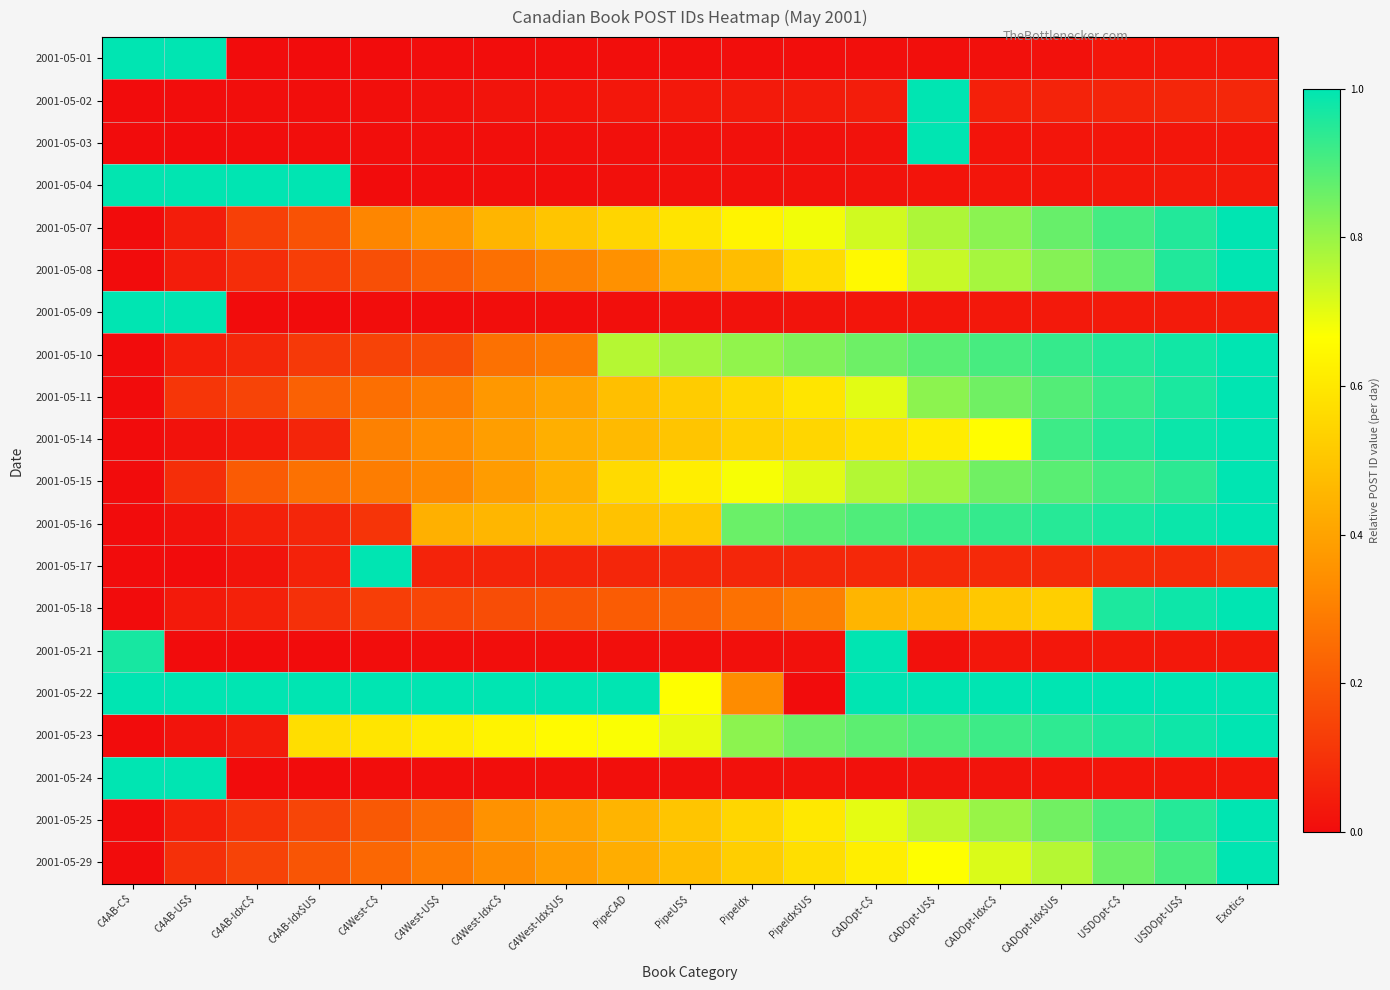

Reading right to left, extract all data points from this chart.

2001-05-01: Exotics=0.0	USDOpt-US$=0.0	USDOpt-C$=0.0	CADOpt-Idx$US=0.0	CADOpt-IdxC$=0.0	CADOpt-US$=0.0	CADOpt-C$=0.0	PipeIdx$US=0.0	PipeIdx=0.0	PipeUS$=0.0	PipeCAD=0.0	C4West-Idx$US=0.0	C4West-IdxC$=0.0	C4West-US$=0.0	C4West-C$=0.0	C4AB-Idx$US=0.0	C4AB-IdxC$=0.0	C4AB-US$=1.0	C4AB-C$=1.0
2001-05-02: Exotics=0.1	USDOpt-US$=0.1	USDOpt-C$=0.1	CADOpt-Idx$US=0.1	CADOpt-IdxC$=0.1	CADOpt-US$=1.0	CADOpt-C$=0.0	PipeIdx$US=0.0	PipeIdx=0.0	PipeUS$=0.0	PipeCAD=0.0	C4West-Idx$US=0.0	C4West-IdxC$=0.0	C4West-US$=0.0	C4West-C$=0.0	C4AB-Idx$US=0.0	C4AB-IdxC$=0.0	C4AB-US$=0.0	C4AB-C$=0.0
2001-05-03: Exotics=0.0	USDOpt-US$=0.0	USDOpt-C$=0.0	CADOpt-Idx$US=0.0	CADOpt-IdxC$=0.0	CADOpt-US$=1.0	CADOpt-C$=0.0	PipeIdx$US=0.0	PipeIdx=0.0	PipeUS$=0.0	PipeCAD=0.0	C4West-Idx$US=0.0	C4West-IdxC$=0.0	C4West-US$=0.0	C4West-C$=0.0	C4AB-Idx$US=0.0	C4AB-IdxC$=0.0	C4AB-US$=0.0	C4AB-C$=0.0
2001-05-04: Exotics=0.0	USDOpt-US$=0.0	USDOpt-C$=0.0	CADOpt-Idx$US=0.0	CADOpt-IdxC$=0.0	CADOpt-US$=0.0	CADOpt-C$=0.0	PipeIdx$US=0.0	PipeIdx=0.0	PipeUS$=0.0	PipeCAD=0.0	C4West-Idx$US=0.0	C4West-IdxC$=0.0	C4West-US$=0.0	C4West-C$=0.0	C4AB-Idx$US=1.0	C4AB-IdxC$=1.0	C4AB-US$=1.0	C4AB-C$=1.0
2001-05-07: Exotics=1.0	USDOpt-US$=1.0	USDOpt-C$=0.9	CADOpt-Idx$US=0.9	CADOpt-IdxC$=0.8	CADOpt-US$=0.8	CADOpt-C$=0.7	PipeIdx$US=0.7	PipeIdx=0.6	PipeUS$=0.6	PipeCAD=0.5	C4West-Idx$US=0.5	C4West-IdxC$=0.5	C4West-US$=0.4	C4West-C$=0.3	C4AB-Idx$US=0.2	C4AB-IdxC$=0.1	C4AB-US$=0.0	C4AB-C$=0.0
2001-05-08: Exotics=1.0	USDOpt-US$=1.0	USDOpt-C$=0.9	CADOpt-Idx$US=0.8	CADOpt-IdxC$=0.8	CADOpt-US$=0.7	CADOpt-C$=0.7	PipeIdx$US=0.6	PipeIdx=0.5	PipeUS$=0.4	PipeCAD=0.3	C4West-Idx$US=0.3	C4West-IdxC$=0.3	C4West-US$=0.2	C4West-C$=0.2	C4AB-Idx$US=0.1	C4AB-IdxC$=0.1	C4AB-US$=0.0	C4AB-C$=0.0
2001-05-09: Exotics=0.0	USDOpt-US$=0.0	USDOpt-C$=0.0	CADOpt-Idx$US=0.0	CADOpt-IdxC$=0.0	CADOpt-US$=0.0	CADOpt-C$=0.0	PipeIdx$US=0.0	PipeIdx=0.0	PipeUS$=0.0	PipeCAD=0.0	C4West-Idx$US=0.0	C4West-IdxC$=0.0	C4West-US$=0.0	C4West-C$=0.0	C4AB-Idx$US=0.0	C4AB-IdxC$=0.0	C4AB-US$=1.0	C4AB-C$=1.0
2001-05-10: Exotics=1.0	USDOpt-US$=1.0	USDOpt-C$=1.0	CADOpt-Idx$US=0.9	CADOpt-IdxC$=0.9	CADOpt-US$=0.9	CADOpt-C$=0.9	PipeIdx$US=0.8	PipeIdx=0.8	PipeUS$=0.8	PipeCAD=0.8	C4West-Idx$US=0.3	C4West-IdxC$=0.3	C4West-US$=0.2	C4West-C$=0.1	C4AB-Idx$US=0.1	C4AB-IdxC$=0.1	C4AB-US$=0.0	C4AB-C$=0.0
2001-05-11: Exotics=1.0	USDOpt-US$=1.0	USDOpt-C$=0.9	CADOpt-Idx$US=0.9	CADOpt-IdxC$=0.9	CADOpt-US$=0.8	CADOpt-C$=0.7	PipeIdx$US=0.6	PipeIdx=0.6	PipeUS$=0.5	PipeCAD=0.5	C4West-Idx$US=0.4	C4West-IdxC$=0.4	C4West-US$=0.3	C4West-C$=0.3	C4AB-Idx$US=0.2	C4AB-IdxC$=0.1	C4AB-US$=0.1	C4AB-C$=0.0
2001-05-14: Exotics=1.0	USDOpt-US$=1.0	USDOpt-C$=1.0	CADOpt-Idx$US=0.9	CADOpt-IdxC$=0.7	CADOpt-US$=0.6	CADOpt-C$=0.6	PipeIdx$US=0.5	PipeIdx=0.5	PipeUS$=0.5	PipeCAD=0.5	C4West-Idx$US=0.4	C4West-IdxC$=0.4	C4West-US$=0.3	C4West-C$=0.3	C4AB-Idx$US=0.1	C4AB-IdxC$=0.0	C4AB-US$=0.0	C4AB-C$=0.0
2001-05-15: Exotics=1.0	USDOpt-US$=0.9	USDOpt-C$=0.9	CADOpt-Idx$US=0.9	CADOpt-IdxC$=0.9	CADOpt-US$=0.8	CADOpt-C$=0.8	PipeIdx$US=0.7	PipeIdx=0.7	PipeUS$=0.6	PipeCAD=0.6	C4West-Idx$US=0.4	C4West-IdxC$=0.4	C4West-US$=0.3	C4West-C$=0.3	C4AB-Idx$US=0.3	C4AB-IdxC$=0.2	C4AB-US$=0.1	C4AB-C$=0.0
2001-05-16: Exotics=1.0	USDOpt-US$=1.0	USDOpt-C$=1.0	CADOpt-Idx$US=0.9	CADOpt-IdxC$=0.9	CADOpt-US$=0.9	CADOpt-C$=0.9	PipeIdx$US=0.9	PipeIdx=0.9	PipeUS$=0.5	PipeCAD=0.5	C4West-Idx$US=0.5	C4West-IdxC$=0.5	C4West-US$=0.4	C4West-C$=0.1	C4AB-Idx$US=0.1	C4AB-IdxC$=0.1	C4AB-US$=0.0	C4AB-C$=0.0
2001-05-17: Exotics=0.1	USDOpt-US$=0.1	USDOpt-C$=0.1	CADOpt-Idx$US=0.1	CADOpt-IdxC$=0.1	CADOpt-US$=0.1	CADOpt-C$=0.1	PipeIdx$US=0.1	PipeIdx=0.1	PipeUS$=0.1	PipeCAD=0.1	C4West-Idx$US=0.1	C4West-IdxC$=0.1	C4West-US$=0.1	C4West-C$=1.0	C4AB-Idx$US=0.1	C4AB-IdxC$=0.0	C4AB-US$=0.0	C4AB-C$=0.0
2001-05-18: Exotics=1.0	USDOpt-US$=1.0	USDOpt-C$=1.0	CADOpt-Idx$US=0.5	CADOpt-IdxC$=0.5	CADOpt-US$=0.5	CADOpt-C$=0.5	PipeIdx$US=0.3	PipeIdx=0.3	PipeUS$=0.2	PipeCAD=0.2	C4West-Idx$US=0.2	C4West-IdxC$=0.2	C4West-US$=0.2	C4West-C$=0.1	C4AB-Idx$US=0.1	C4AB-IdxC$=0.1	C4AB-US$=0.0	C4AB-C$=0.0
2001-05-21: Exotics=0.0	USDOpt-US$=0.0	USDOpt-C$=0.0	CADOpt-Idx$US=0.0	CADOpt-IdxC$=0.0	CADOpt-US$=0.0	CADOpt-C$=1.0	PipeIdx$US=0.0	PipeIdx=0.0	PipeUS$=0.0	PipeCAD=0.0	C4West-Idx$US=0.0	C4West-IdxC$=0.0	C4West-US$=0.0	C4West-C$=0.0	C4AB-Idx$US=0.0	C4AB-IdxC$=0.0	C4AB-US$=0.0	C4AB-C$=1.0
2001-05-22: Exotics=1.0	USDOpt-US$=1.0	USDOpt-C$=1.0	CADOpt-Idx$US=1.0	CADOpt-IdxC$=1.0	CADOpt-US$=1.0	CADOpt-C$=1.0	PipeIdx$US=0.0	PipeIdx=0.3	PipeUS$=0.7	PipeCAD=1.0	C4West-Idx$US=1.0	C4West-IdxC$=1.0	C4West-US$=1.0	C4West-C$=1.0	C4AB-Idx$US=1.0	C4AB-IdxC$=1.0	C4AB-US$=1.0	C4AB-C$=1.0
2001-05-23: Exotics=1.0	USDOpt-US$=1.0	USDOpt-C$=1.0	CADOpt-Idx$US=0.9	CADOpt-IdxC$=0.9	CADOpt-US$=0.9	CADOpt-C$=0.9	PipeIdx$US=0.9	PipeIdx=0.8	PipeUS$=0.7	PipeCAD=0.7	C4West-Idx$US=0.7	C4West-IdxC$=0.6	C4West-US$=0.6	C4West-C$=0.6	C4AB-Idx$US=0.6	C4AB-IdxC$=0.0	C4AB-US$=0.0	C4AB-C$=0.0
2001-05-24: Exotics=0.0	USDOpt-US$=0.0	USDOpt-C$=0.0	CADOpt-Idx$US=0.0	CADOpt-IdxC$=0.0	CADOpt-US$=0.0	CADOpt-C$=0.0	PipeIdx$US=0.0	PipeIdx=0.0	PipeUS$=0.0	PipeCAD=0.0	C4West-Idx$US=0.0	C4West-IdxC$=0.0	C4West-US$=0.0	C4West-C$=0.0	C4AB-Idx$US=0.0	C4AB-IdxC$=0.0	C4AB-US$=1.0	C4AB-C$=1.0
2001-05-25: Exotics=1.0	USDOpt-US$=0.9	USDOpt-C$=0.9	CADOpt-Idx$US=0.8	CADOpt-IdxC$=0.8	CADOpt-US$=0.8	CADOpt-C$=0.7	PipeIdx$US=0.6	PipeIdx=0.6	PipeUS$=0.5	PipeCAD=0.5	C4West-Idx$US=0.4	C4West-IdxC$=0.3	C4West-US$=0.2	C4West-C$=0.2	C4AB-Idx$US=0.1	C4AB-IdxC$=0.1	C4AB-US$=0.1	C4AB-C$=0.0
2001-05-29: Exotics=1.0	USDOpt-US$=0.9	USDOpt-C$=0.9	CADOpt-Idx$US=0.8	CADOpt-IdxC$=0.7	CADOpt-US$=0.7	CADOpt-C$=0.6	PipeIdx$US=0.6	PipeIdx=0.5	PipeUS$=0.5	PipeCAD=0.4	C4West-Idx$US=0.4	C4West-IdxC$=0.3	C4West-US$=0.3	C4West-C$=0.2	C4AB-Idx$US=0.2	C4AB-IdxC$=0.1	C4AB-US$=0.1	C4AB-C$=0.0